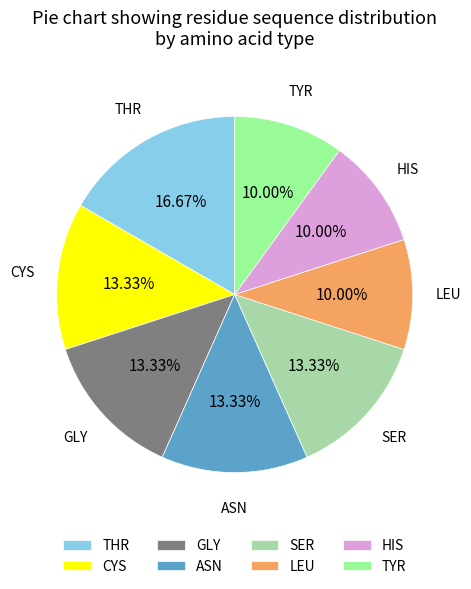

To the nearest percent, what is the average slice percentage?

12%